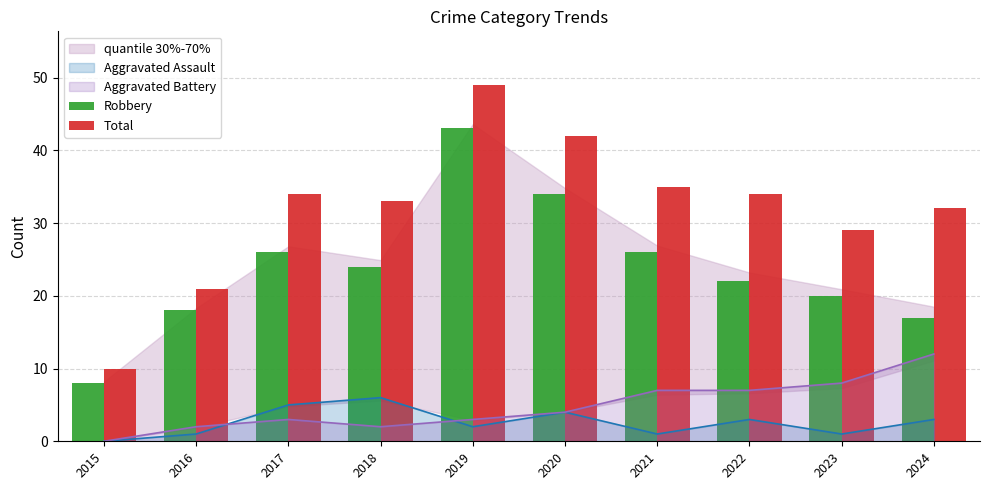

Which series has the largest range (max minus min)?

Total